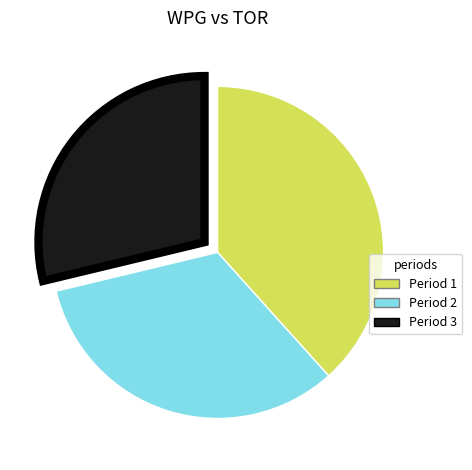

Rank the categories by value from lowest to highest.

Period 3, Period 2, Period 1